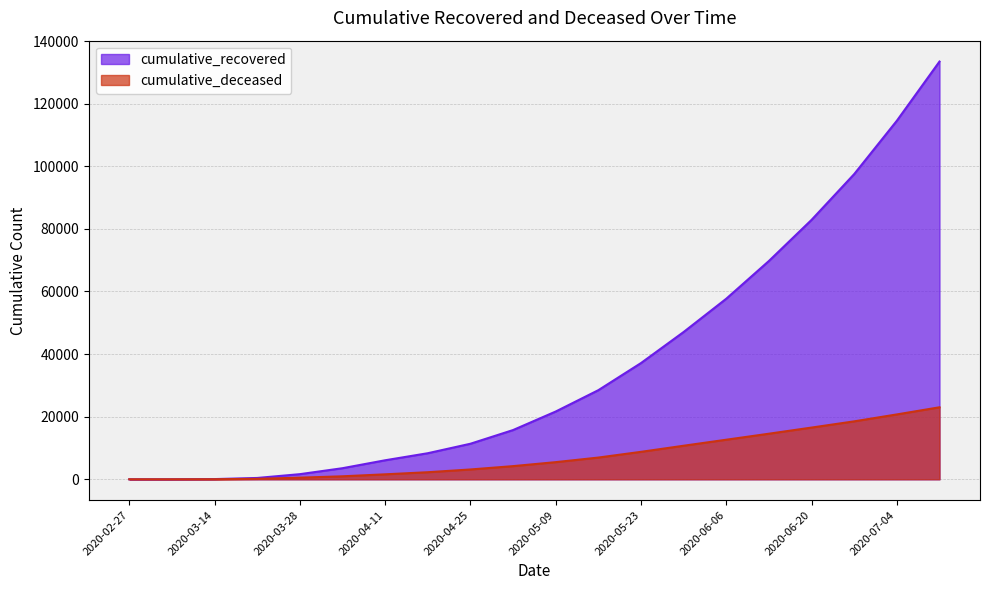

True or false: cumulative_recovered has more than 0 interior local peaks.

False